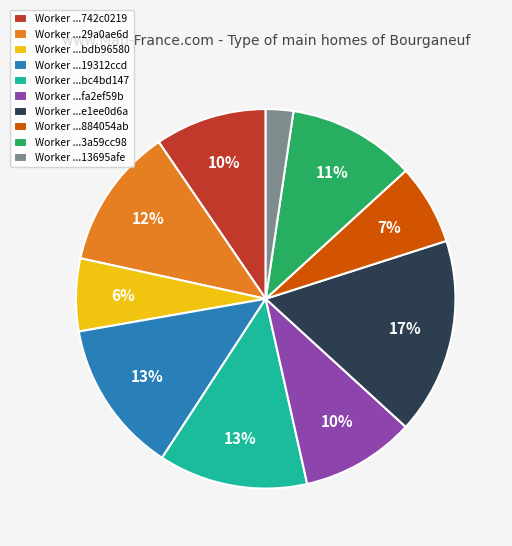

What percentage is the Worker ...3a59cc98 slice, to the nearest percent?

11%